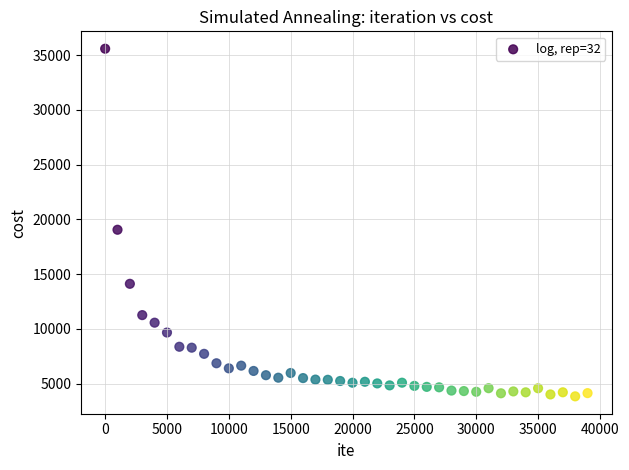

What Y value in the scatter plot is closest to 19712?

19052.3